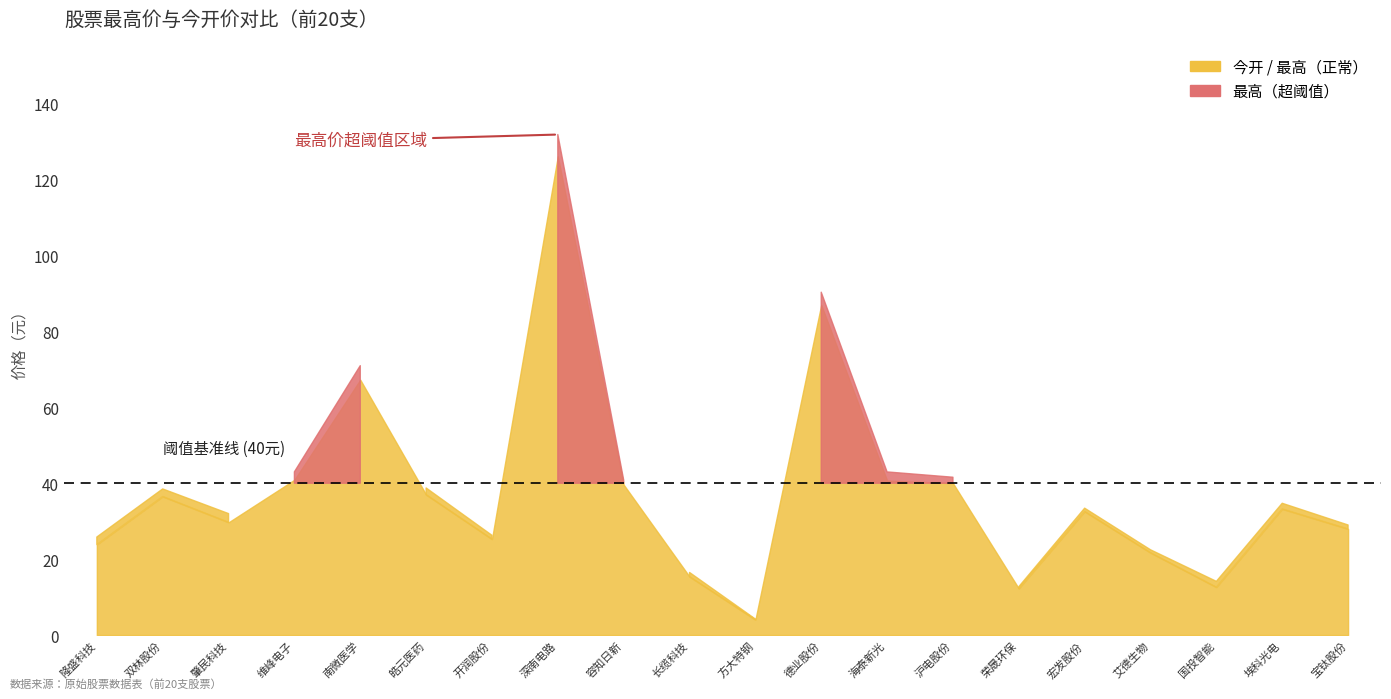

The value of 今开 at 宏发股份 is 32.6. True or false?

True